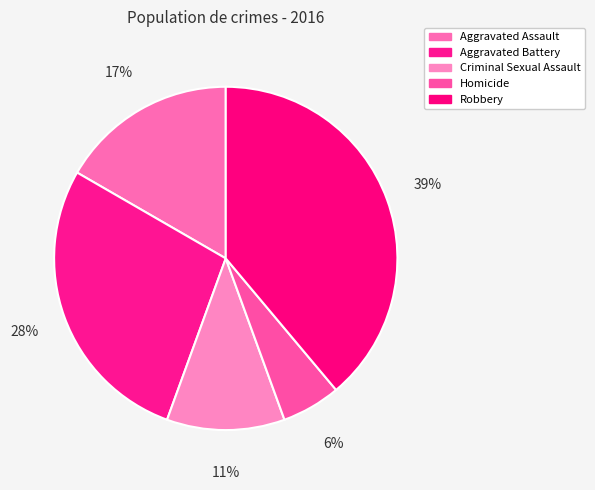

To the nearest percent, what is the average slice percentage?

20%